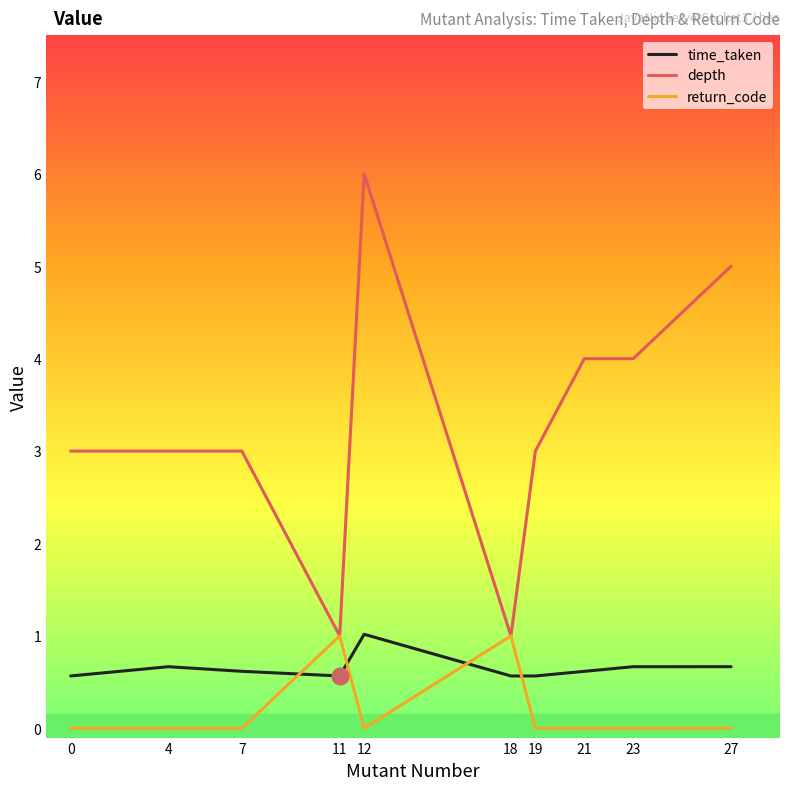

What is the maximum value for depth?

6.0